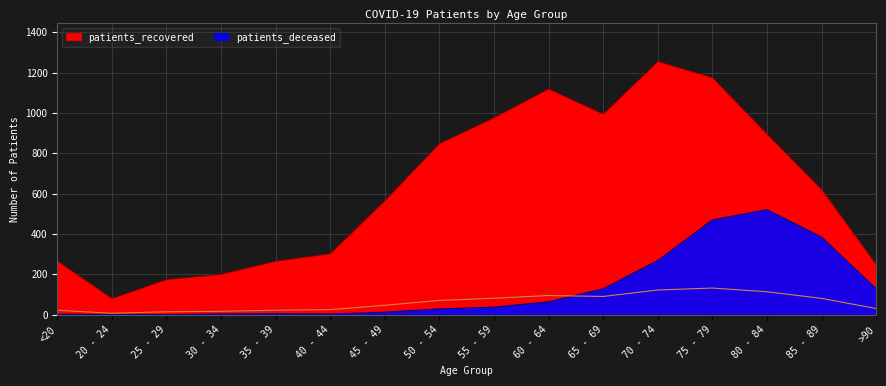

The patients_recovered series shows 673 at 75 - 79. True or false?

False